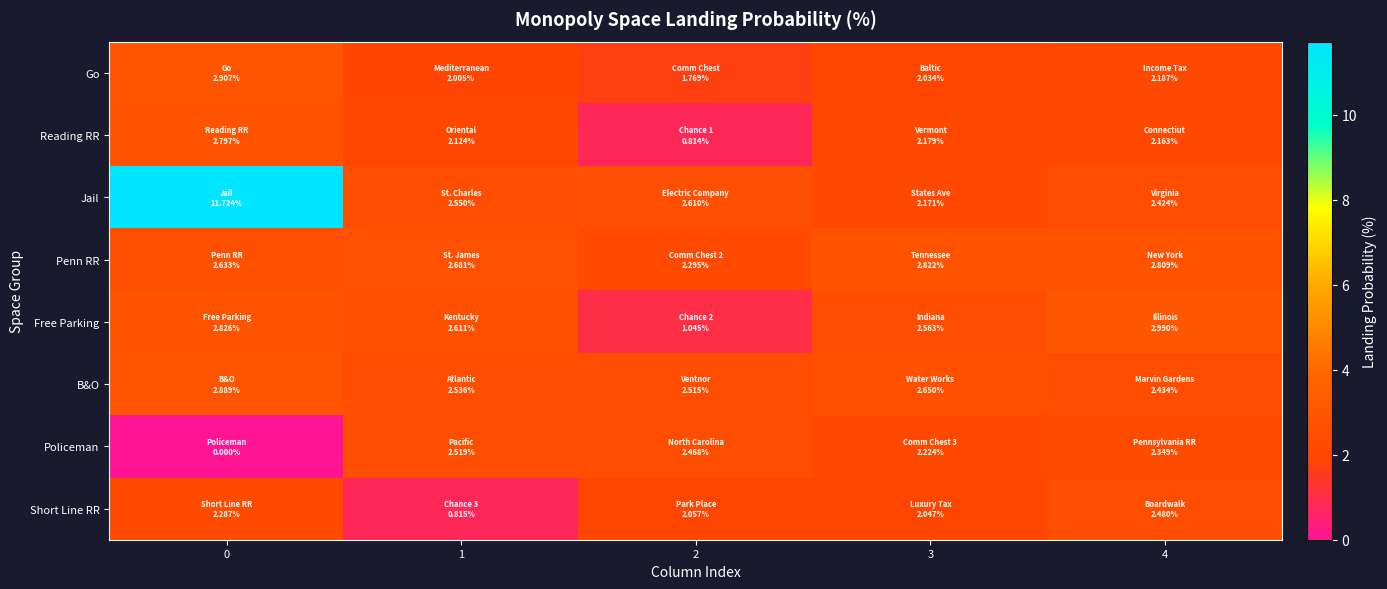

Reading left to right, list all the values displayed in this chart.

Go: 0=2.9	1=2.0	2=1.8	3=2.0	4=2.2
Reading RR: 0=2.8	1=2.1	2=0.8	3=2.2	4=2.2
Jail: 0=11.7	1=2.5	2=2.6	3=2.2	4=2.4
Penn RR: 0=2.6	1=2.7	2=2.3	3=2.8	4=2.8
Free Parking: 0=2.8	1=2.6	2=1.0	3=2.6	4=3.0
B&O: 0=2.9	1=2.5	2=2.5	3=2.6	4=2.4
Policeman: 0=0.0	1=2.5	2=2.5	3=2.2	4=2.3
Short Line RR: 0=2.3	1=0.8	2=2.1	3=2.0	4=2.5